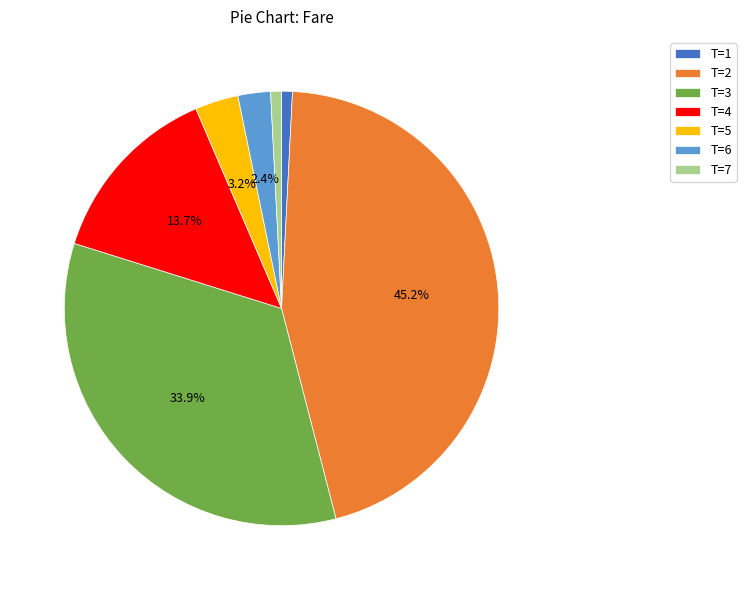

How many segments does this pie chart have?

7